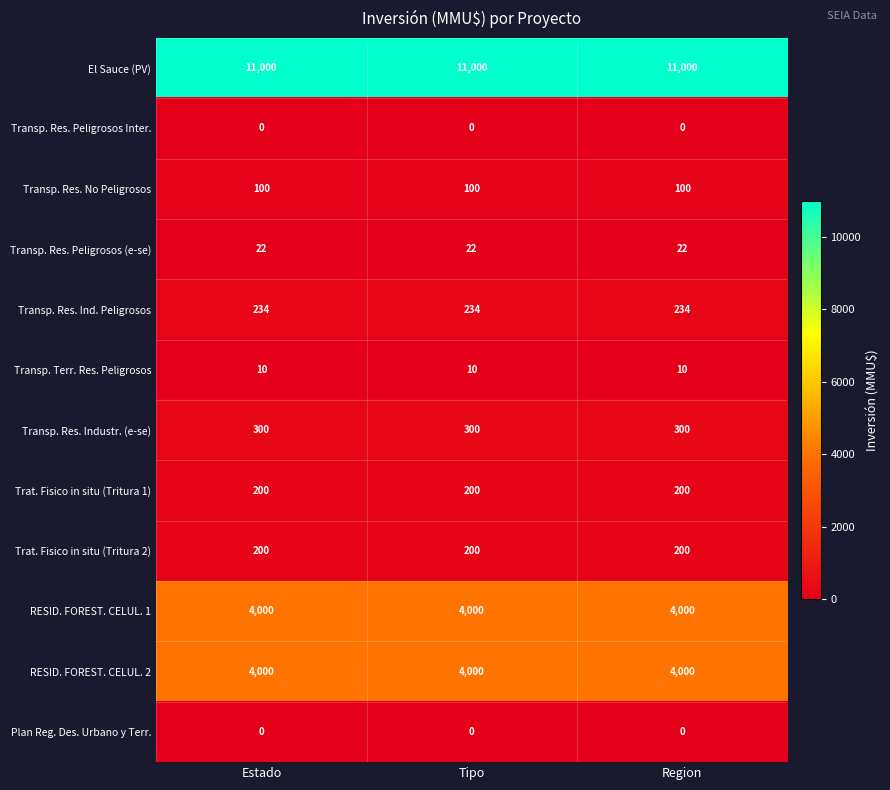

What is the lowest value of the Transp. Res. Ind. Peligrosos series?

234